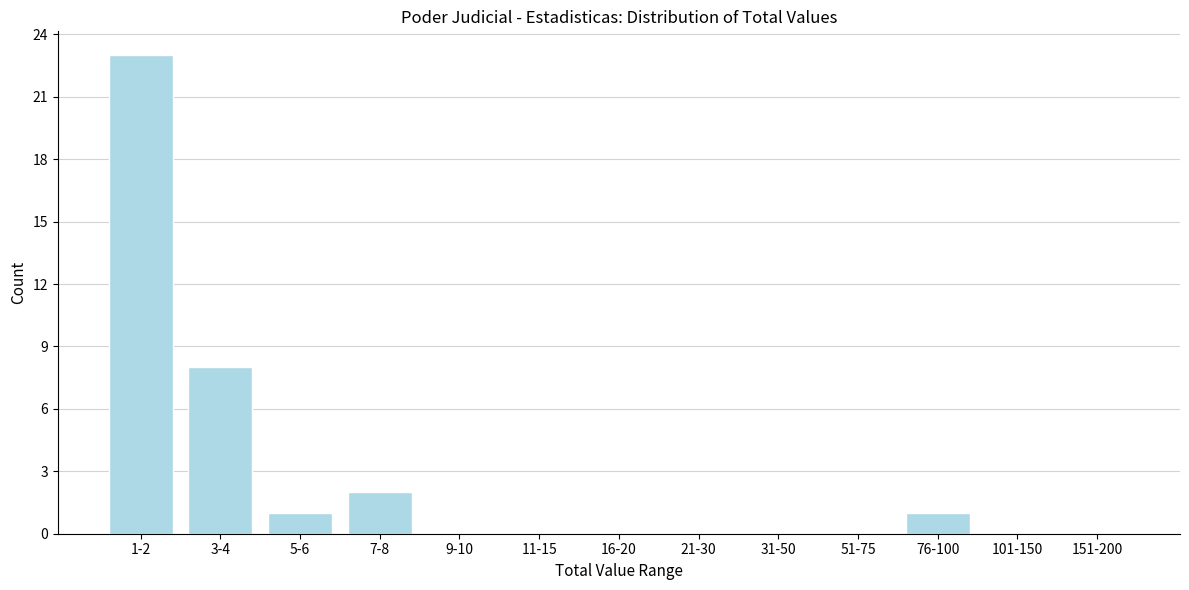

Reading left to right, what are all the values shown in this chart?

1-2=23	3-4=8	5-6=1	7-8=2	9-10=0	11-15=0	16-20=0	21-30=0	31-50=0	51-75=0	76-100=1	101-150=0	151-200=0